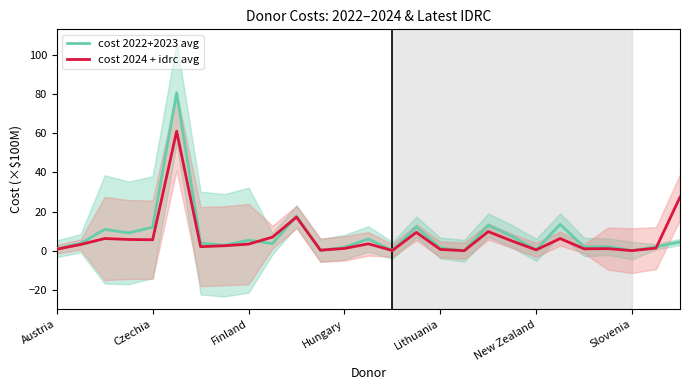

Reading right to left, transcribe all the data shown in this chart.

cost 2022+2023 avg: 4.5	2.0	0.0	2.1	1.9	13.5	0.4	7.3	13.1	0.0	1.4	12.2	0.1	6.0	1.8	0.1	17.7	3.6	5.4	2.8	3.9	80.7	12.0	9.1	10.9	3.8	1.0
cost 2024 + idrc avg: 27.3	1.3	0.0	1.0	1.0	6.2	0.4	4.9	9.8	0.0	0.6	9.4	0.1	3.5	1.2	0.3	17.2	6.9	3.4	2.5	2.1	61.0	5.6	5.7	6.2	3.2	0.8